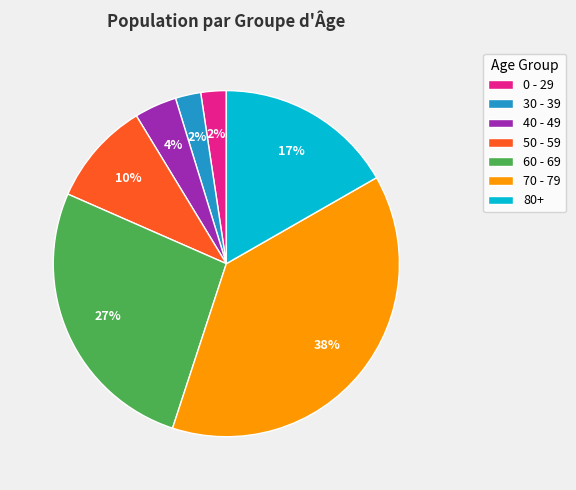

How many slices are in this pie chart?

7